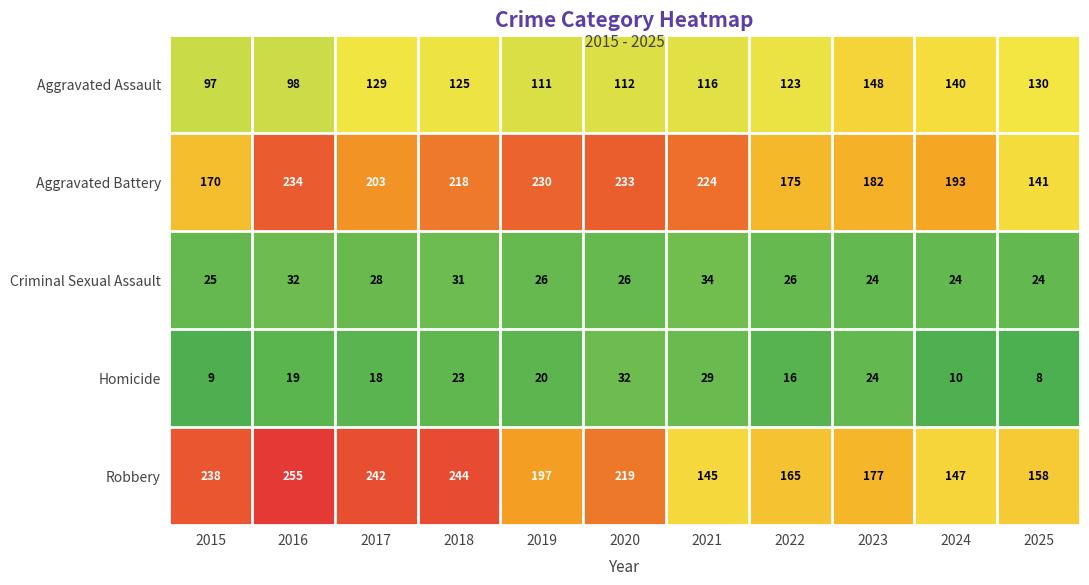

How many Criminal Sexual Assault values are between 24 and 31?

9